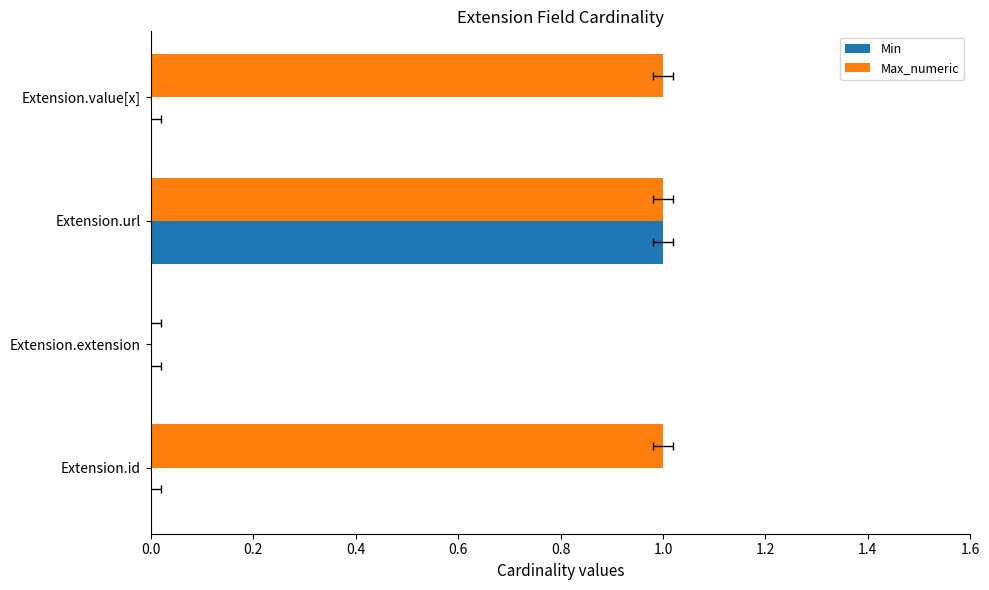

What are all the series names shown in the legend?

Min, Max_numeric